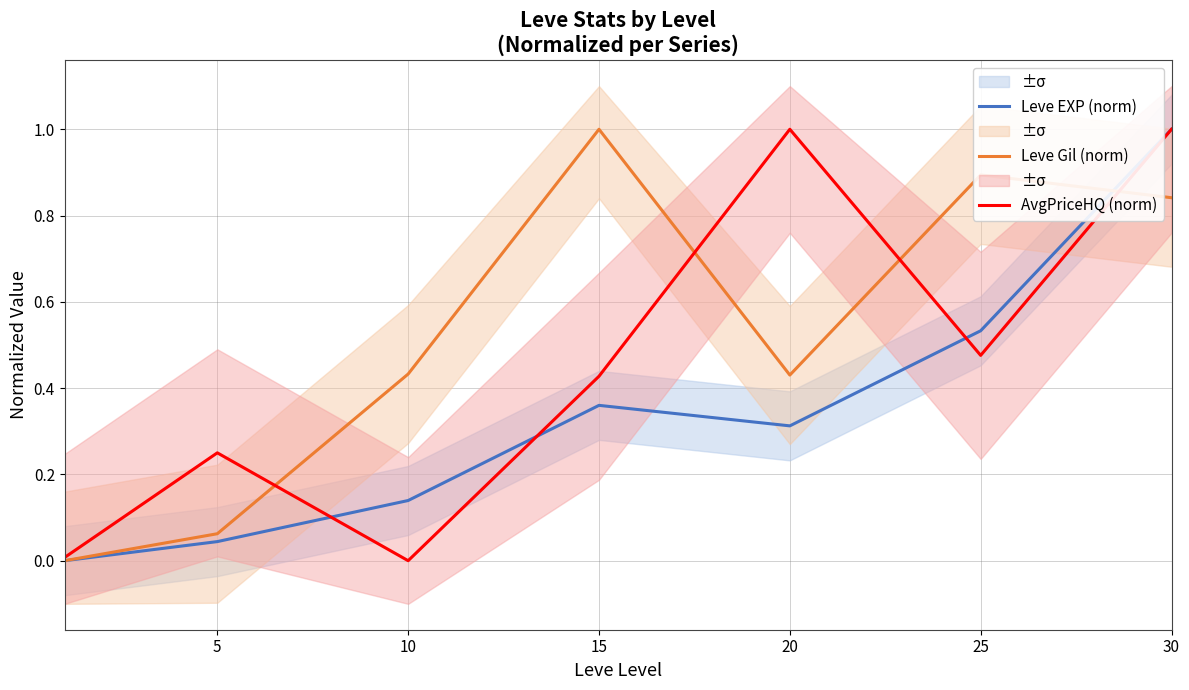

Does the chart display data point markers on the line(s)?

No